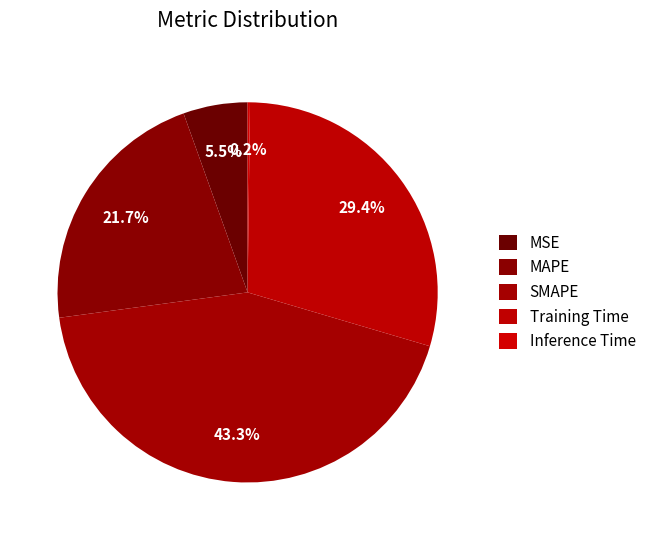

How many segments does this pie chart have?

5